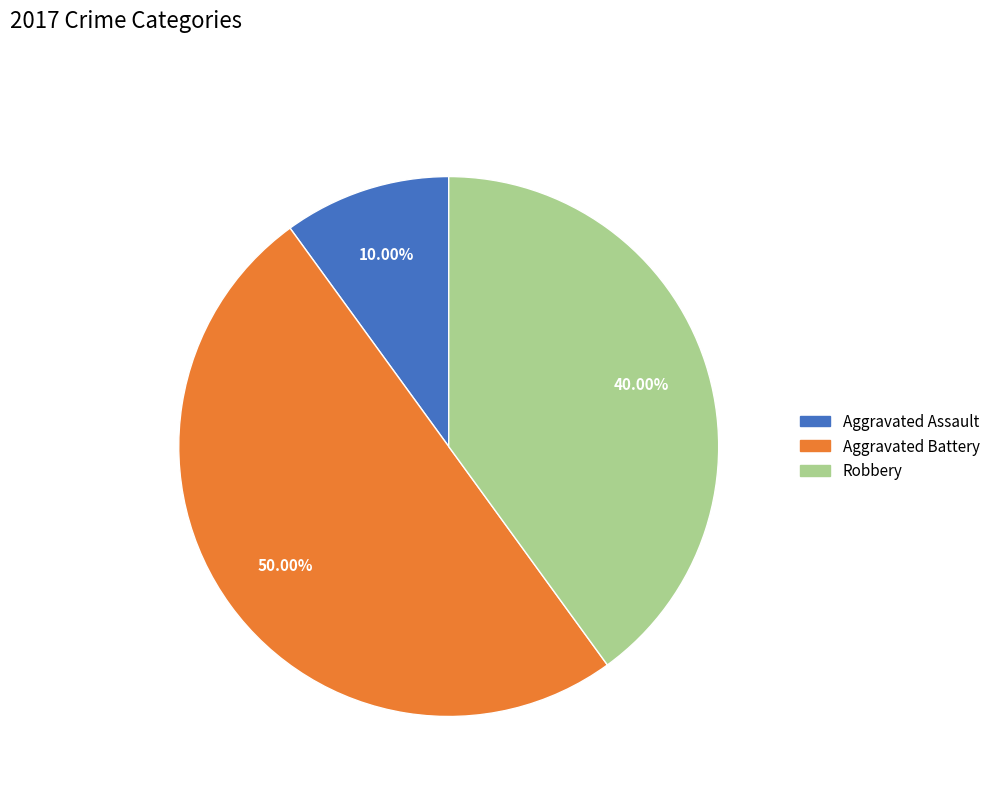

Rank the categories by value from lowest to highest.

Aggravated Assault, Robbery, Aggravated Battery